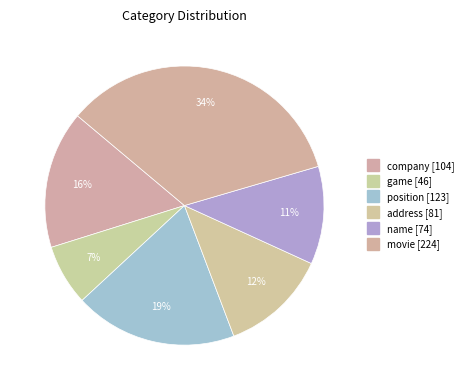

Which category has the biggest portion of the pie?

movie